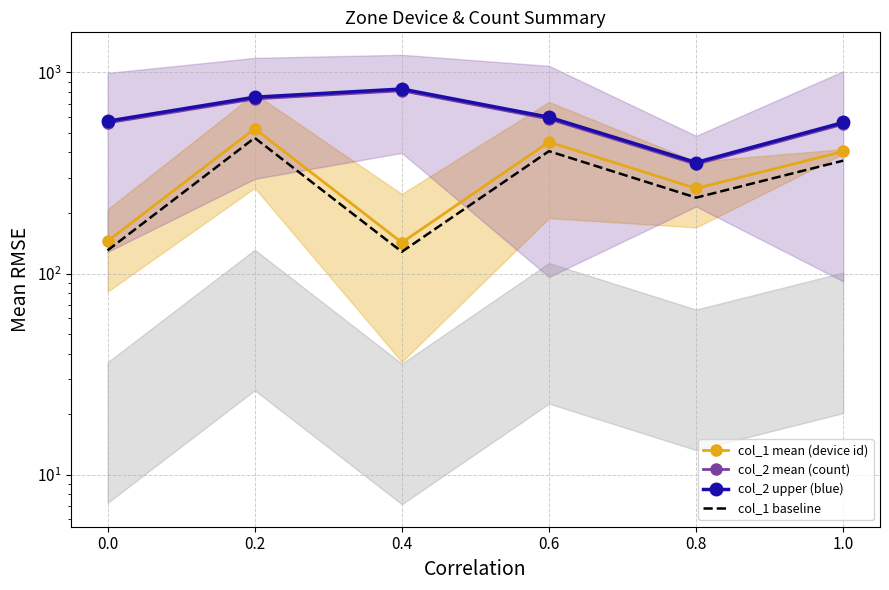

At which label does col_1 mean (device id) first exceed 404?

0.2